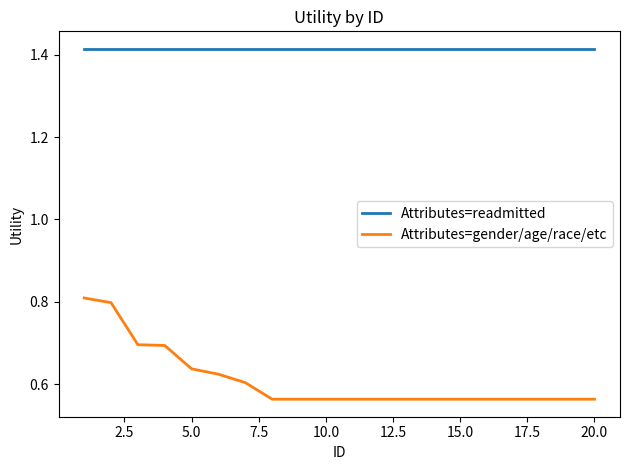

True or false: Attributes=readmitted and Attributes=gender/age/race/etc intersect in this chart.

False